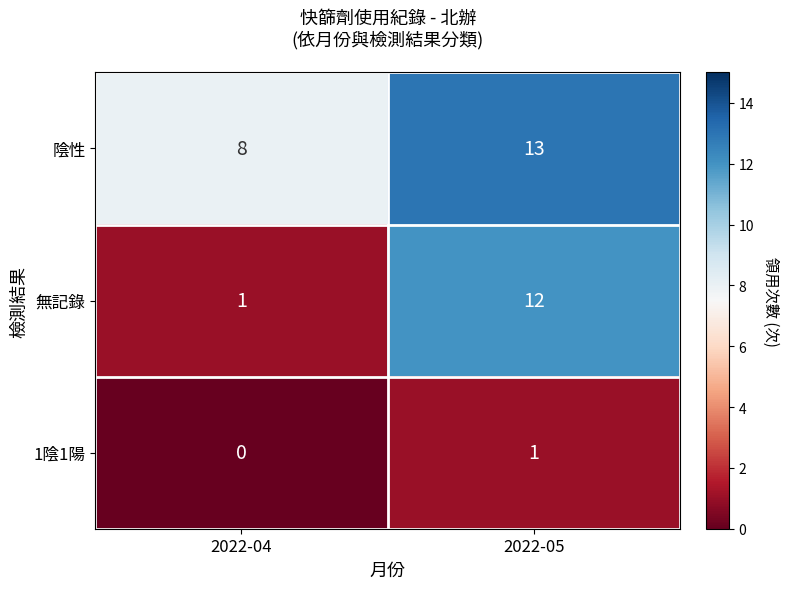

What is the greatest value displayed?

13